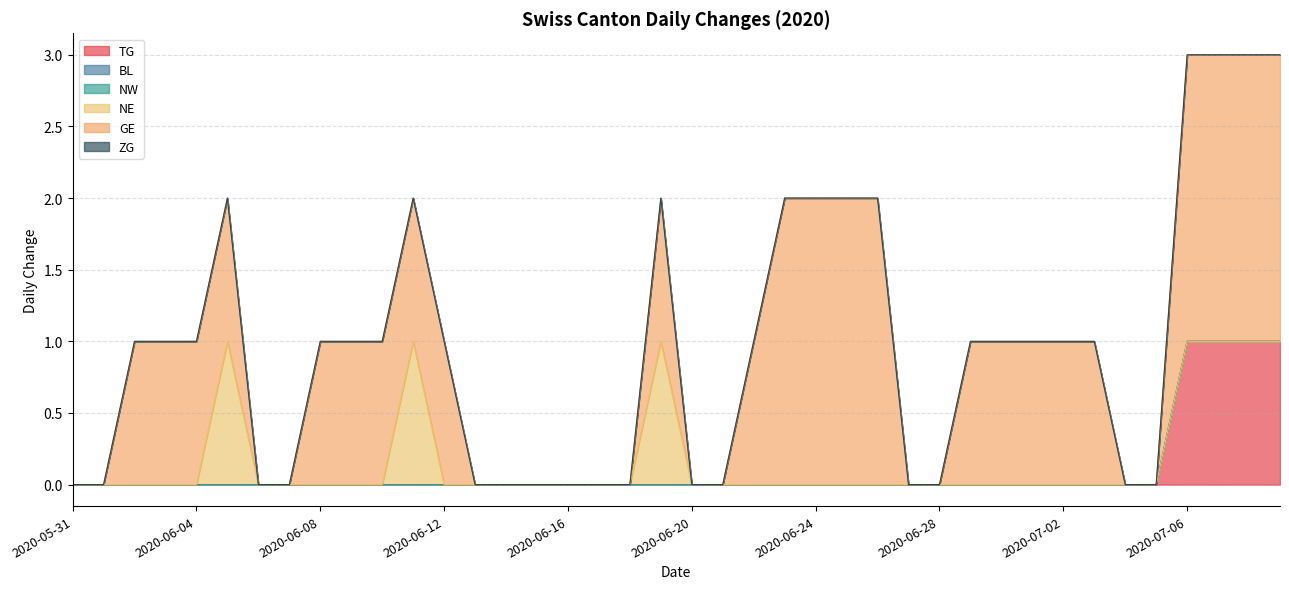

True or false: BL has more than 1 points higher than both neighbors.

False